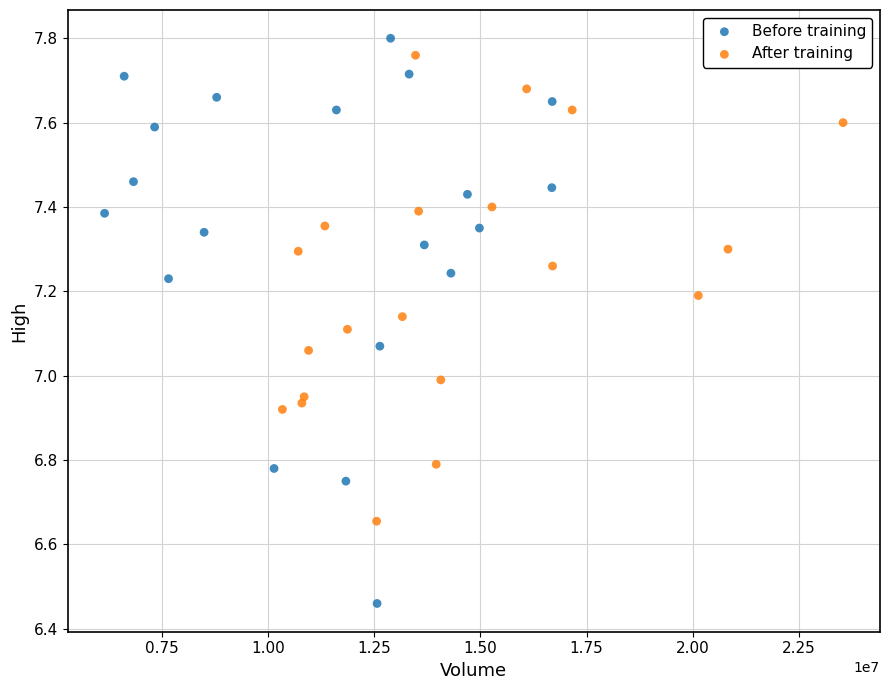

Which series reaches the minimum Y coordinate?

Before training